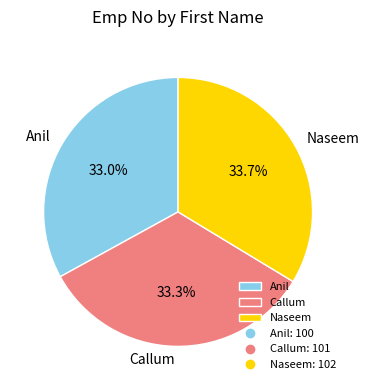

Is there any slice that represents more than half of the pie?

No